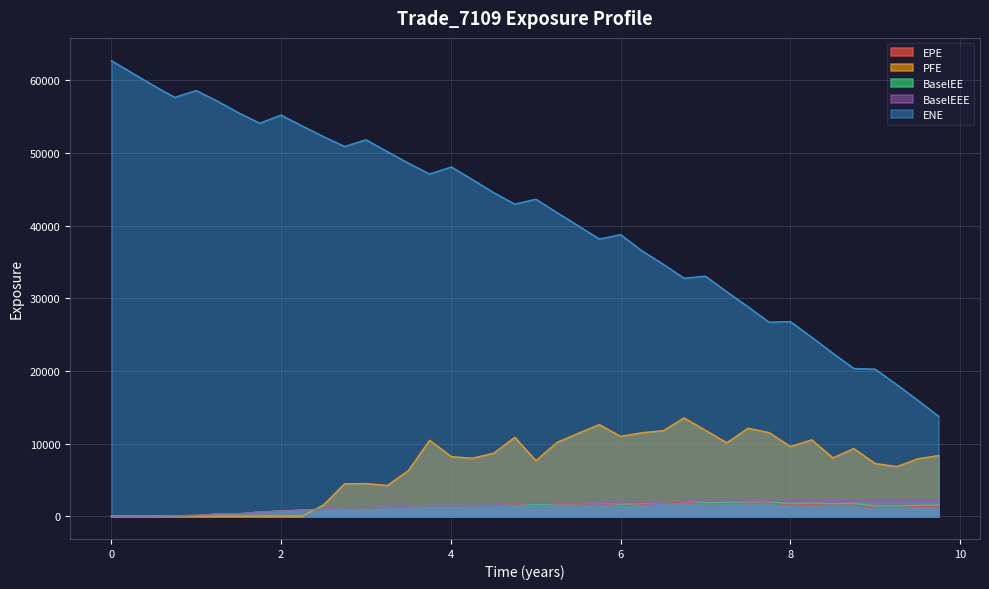

True or false: PFE and ENE cross at least once.

False